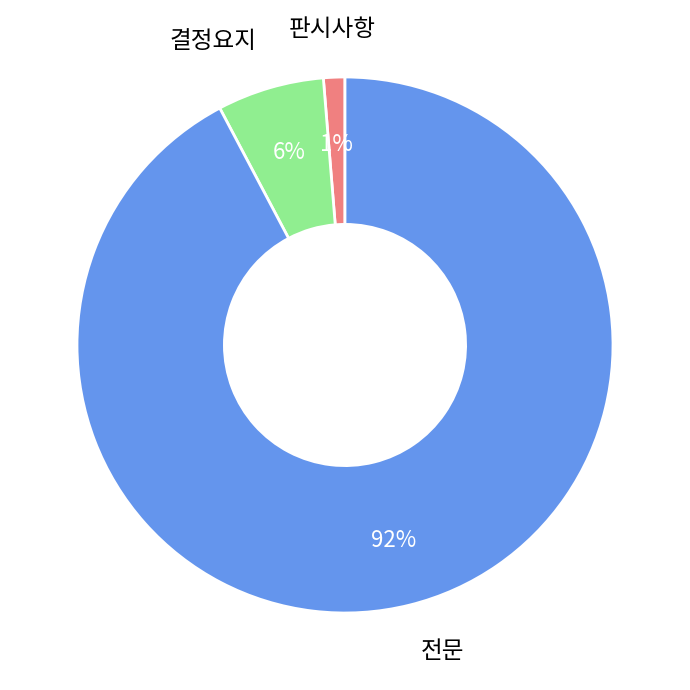

To the nearest percent, what is the average slice percentage?

33%